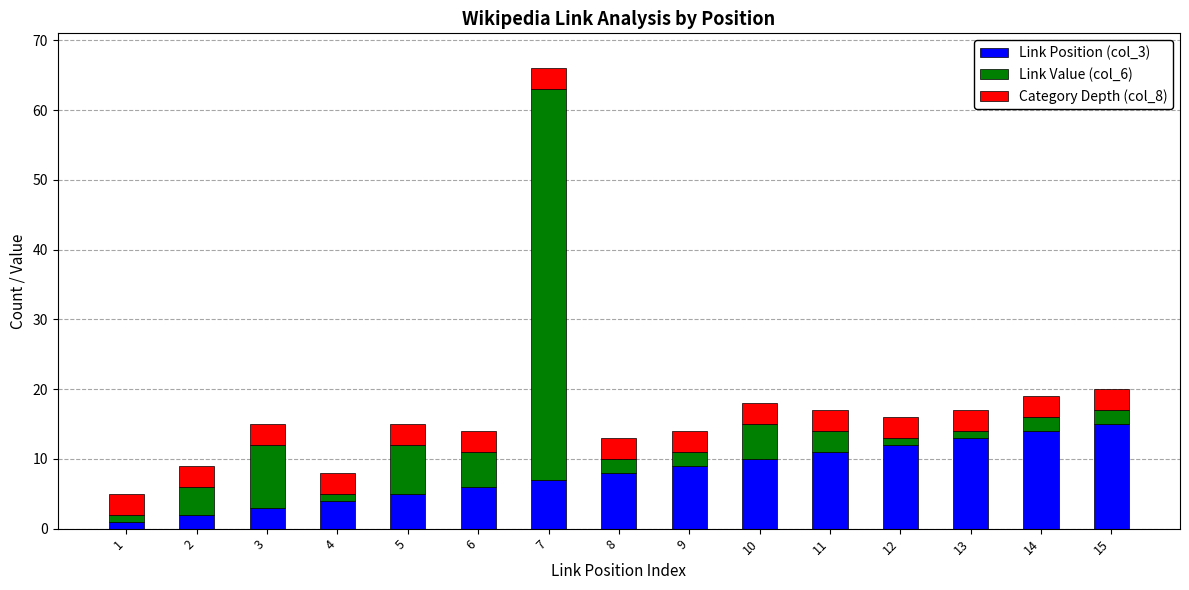

Does the chart contain any negative values?

No